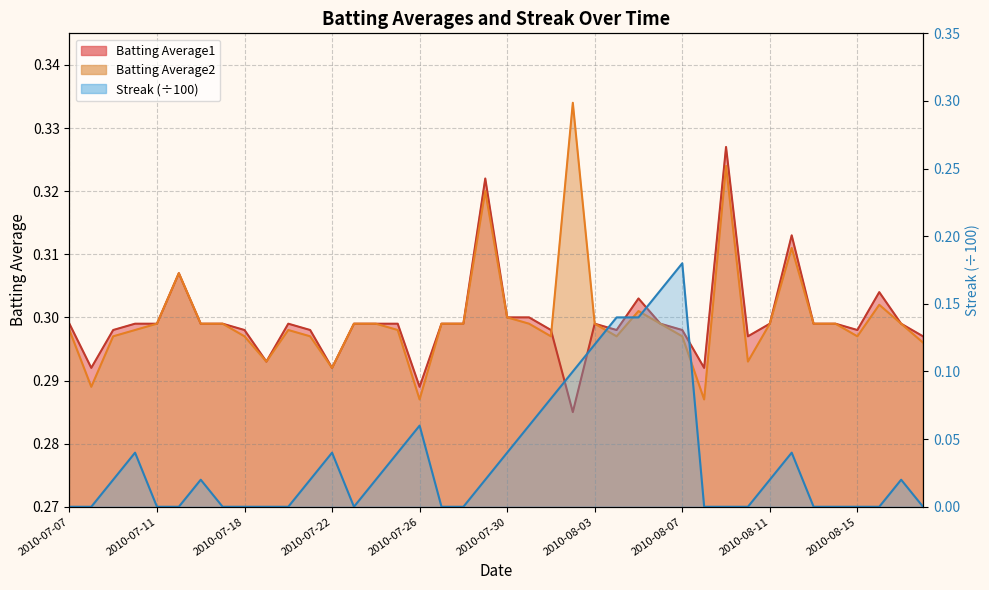

Where is Batting Average1 nearest to the value 0?

2010-08-02